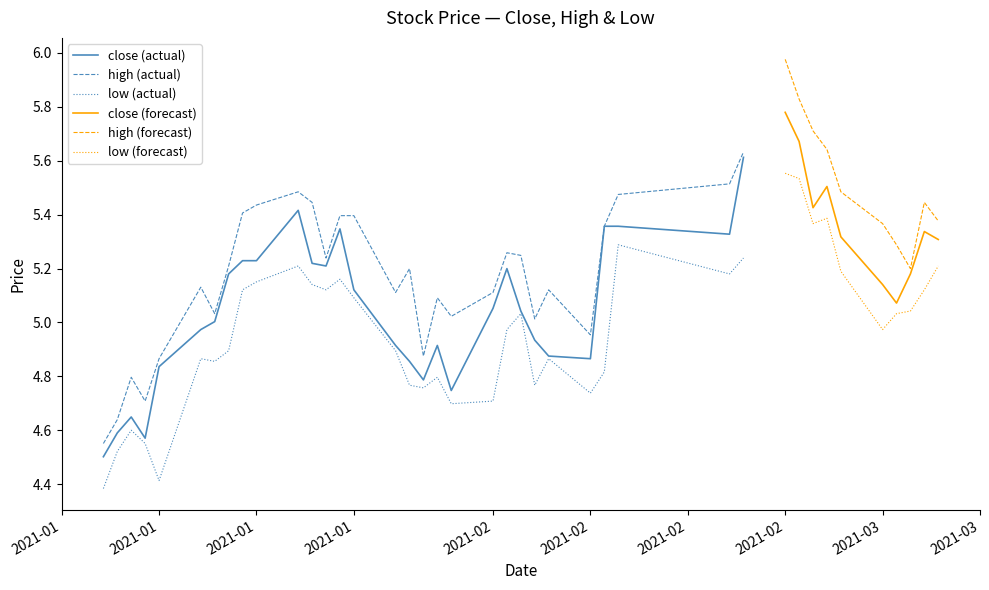

What is the difference between the maximum and second lowest values in the high series?

1.3